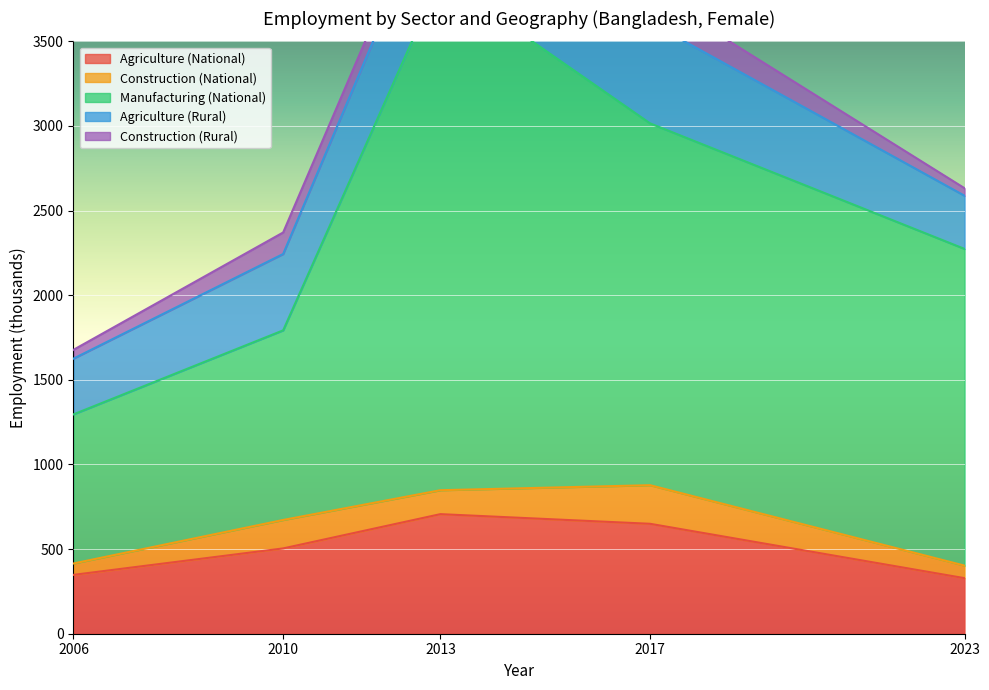

True or false: Agriculture (National) has a value of 328.2 at 2023.

True